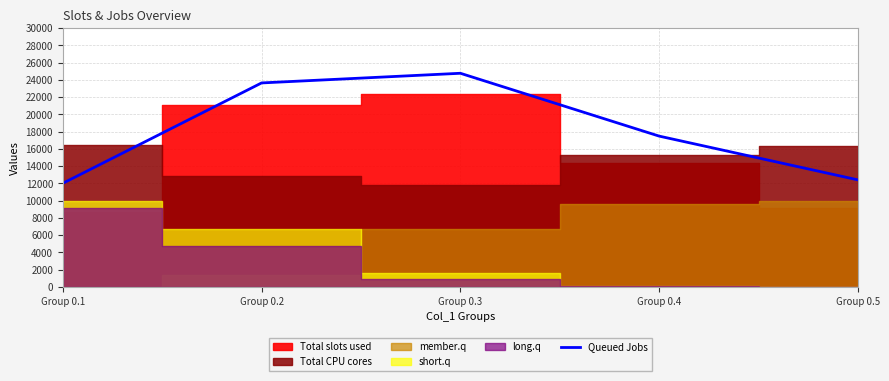

At which category does the chart reach its peak across all series?

Group 0.3